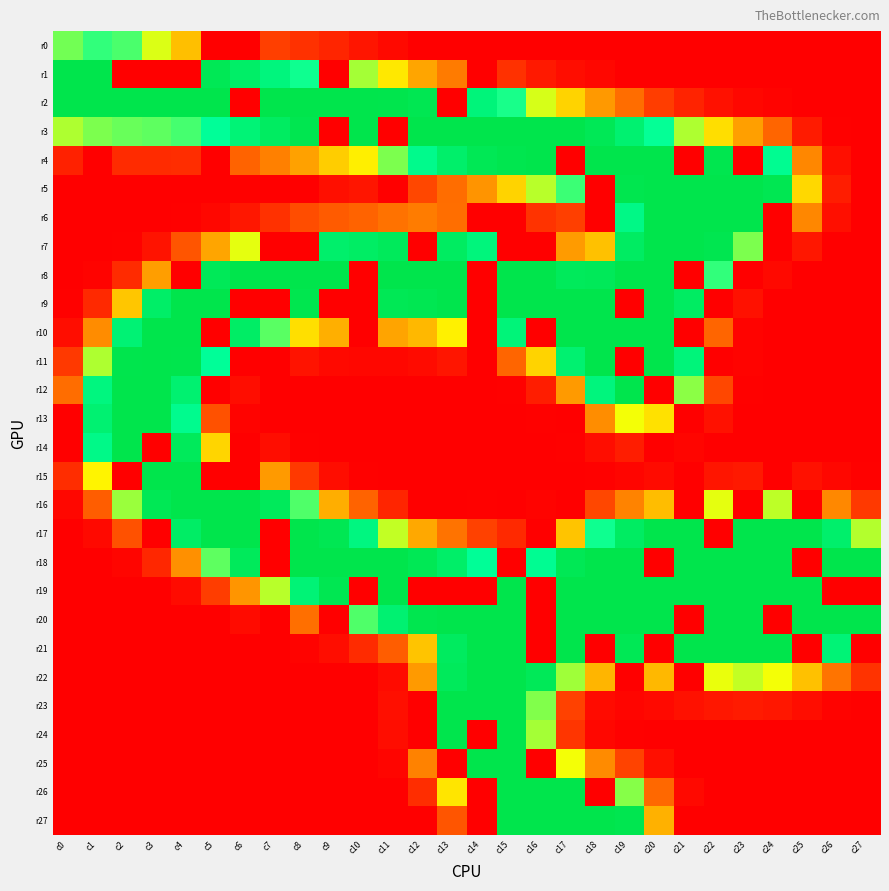

What is the difference between the highest and lowest values at c17?

255